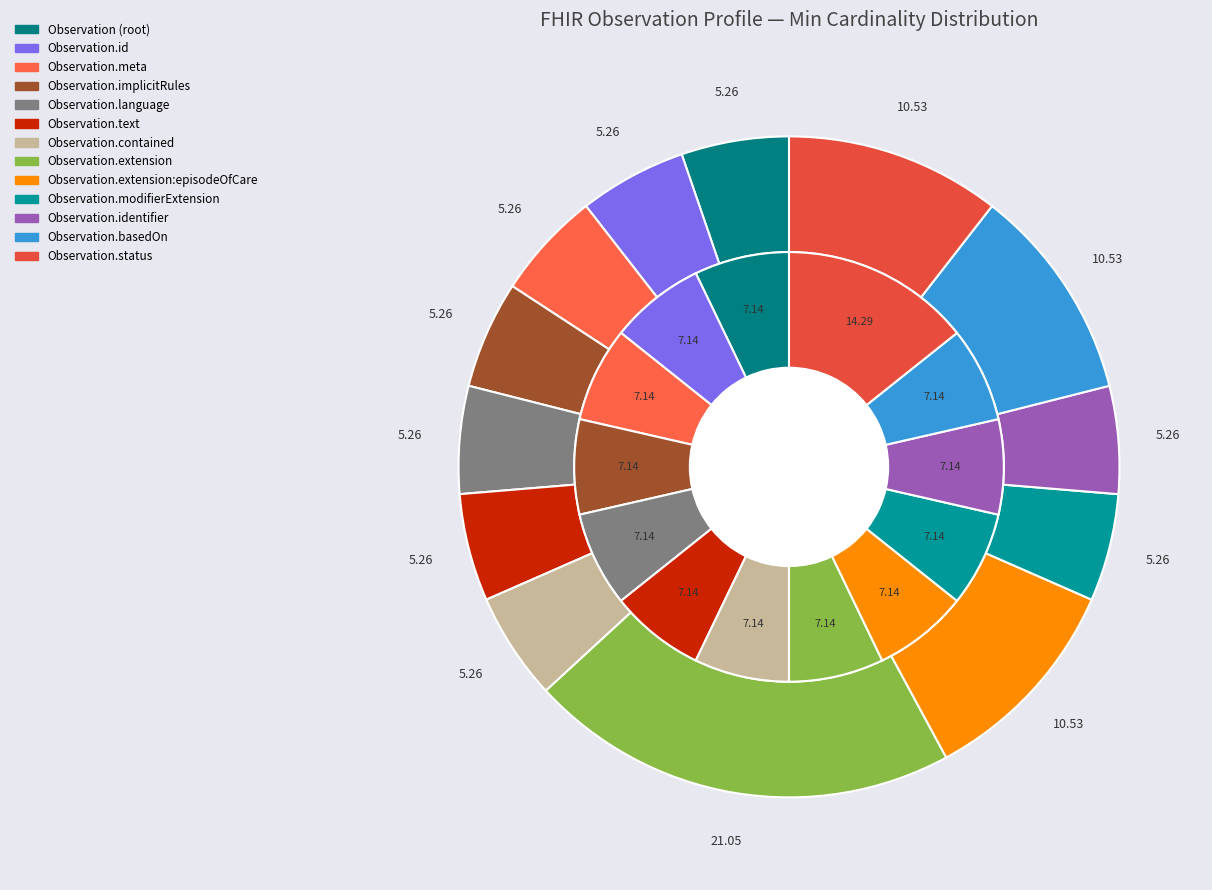

Rank the series by their average value, from lowest to highest.

base_min_values, min_values